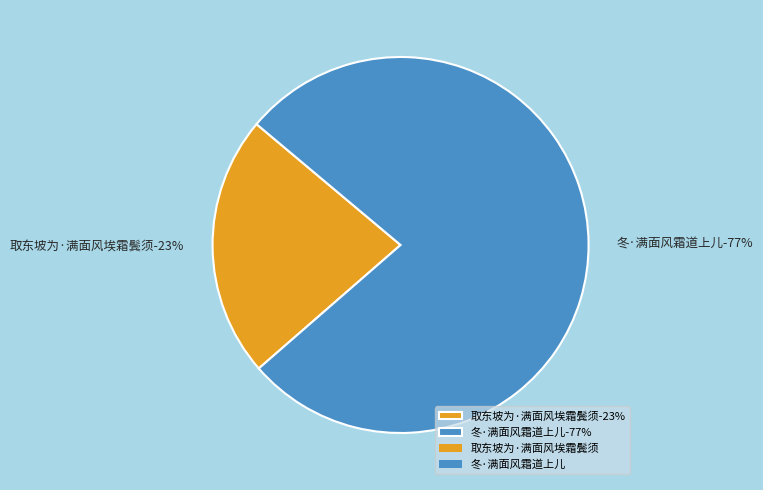

Which slice is the largest?

冬·满面风霜道上儿